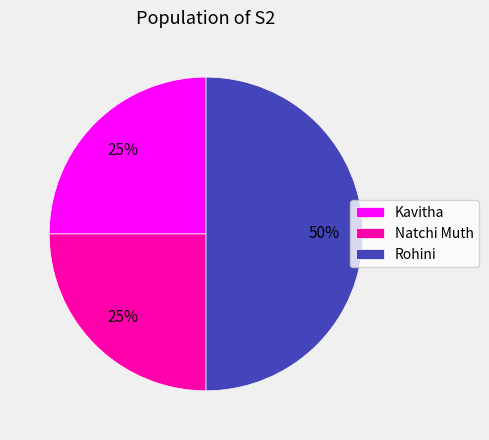

The Natchi Muth slice represents 25% of the pie. True or false?

True